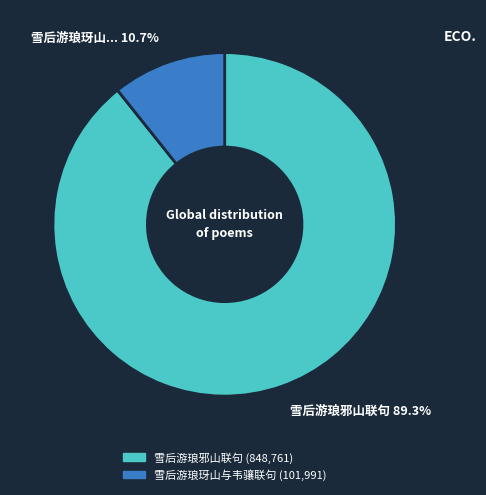

How many slices are in this pie chart?

2